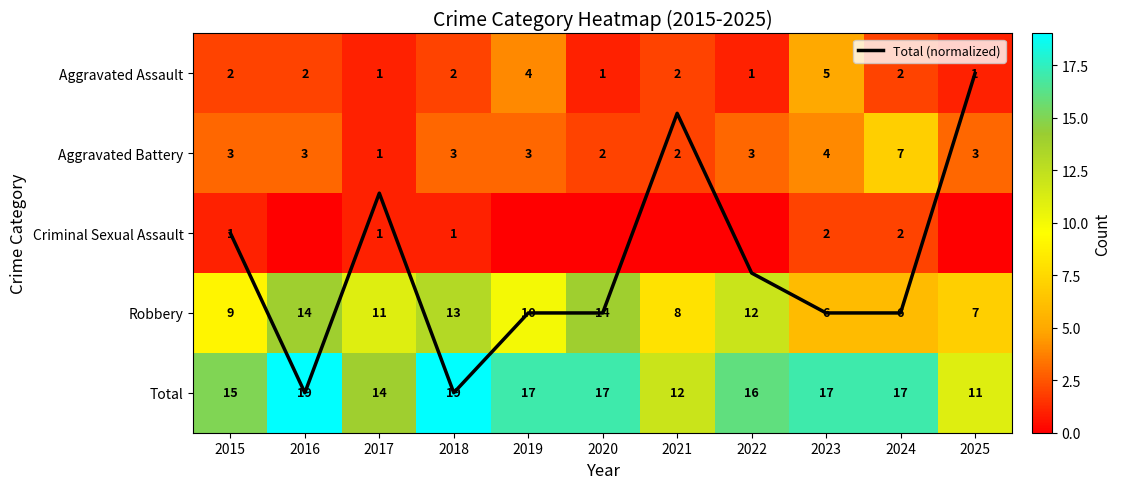

What is the average value of the Aggravated Battery series?

3.1